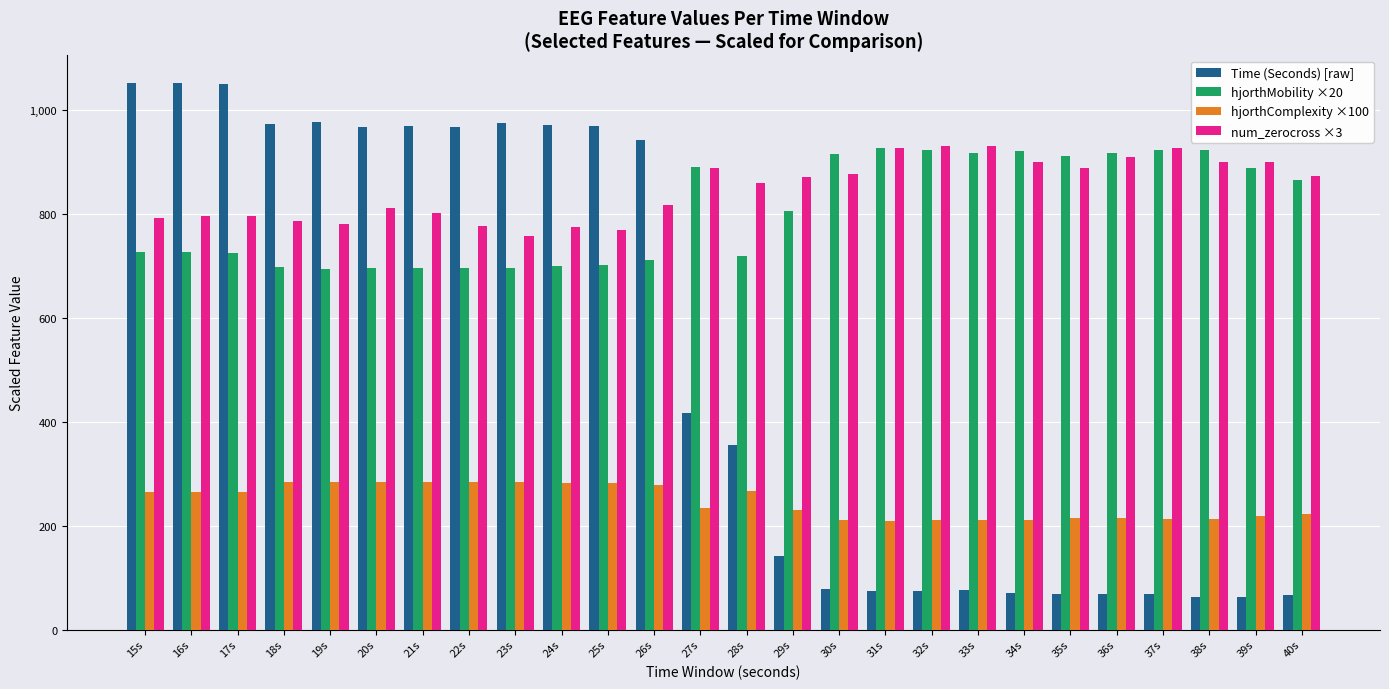

What is the sum of all hjorthMobility ×20 values?

20901.0